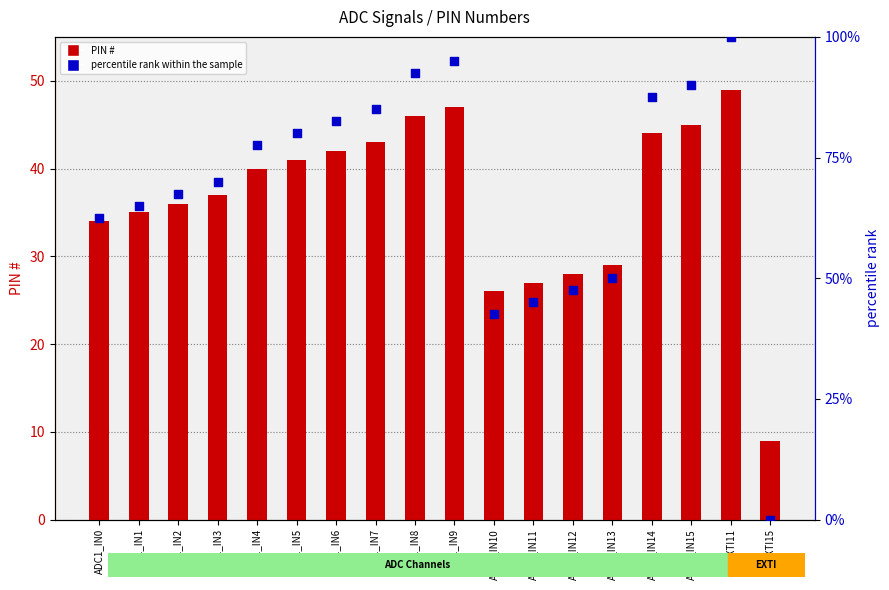

Is the value of percentile rank within the sample at ADC1_IN1 greater than the value of PIN # at ADC1_IN13?

Yes